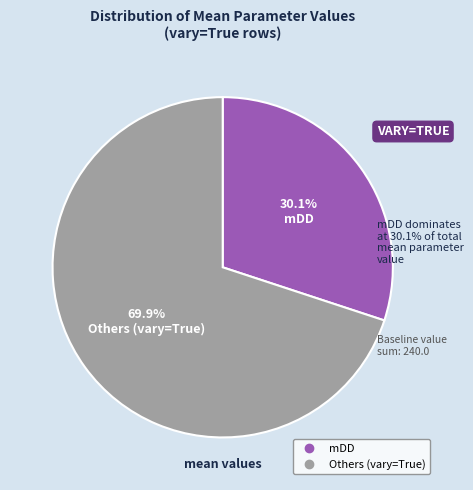

Does any single category account for the majority?

Yes